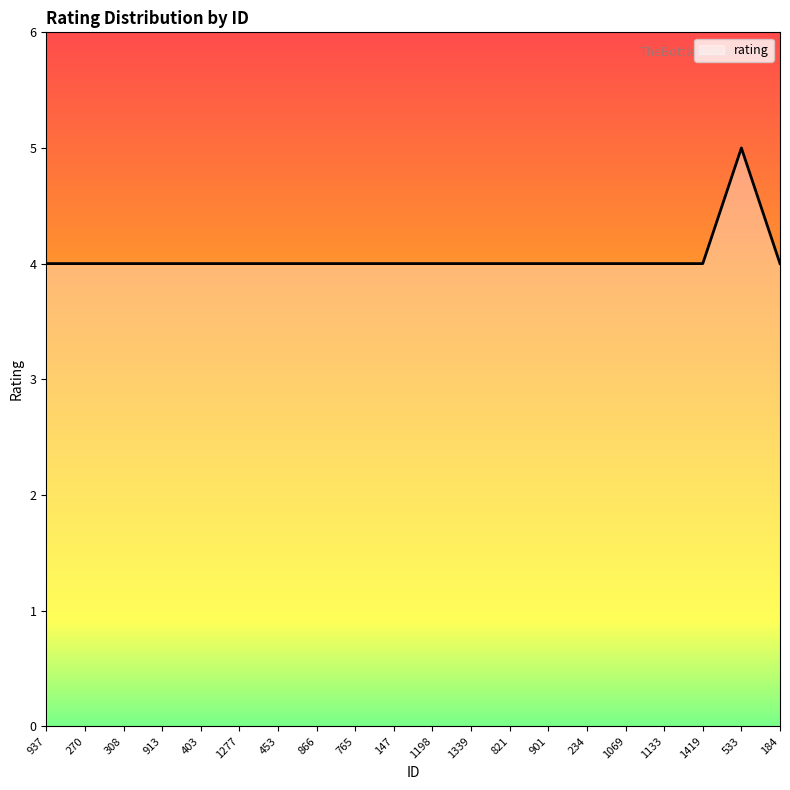

Read the value at 765.

4